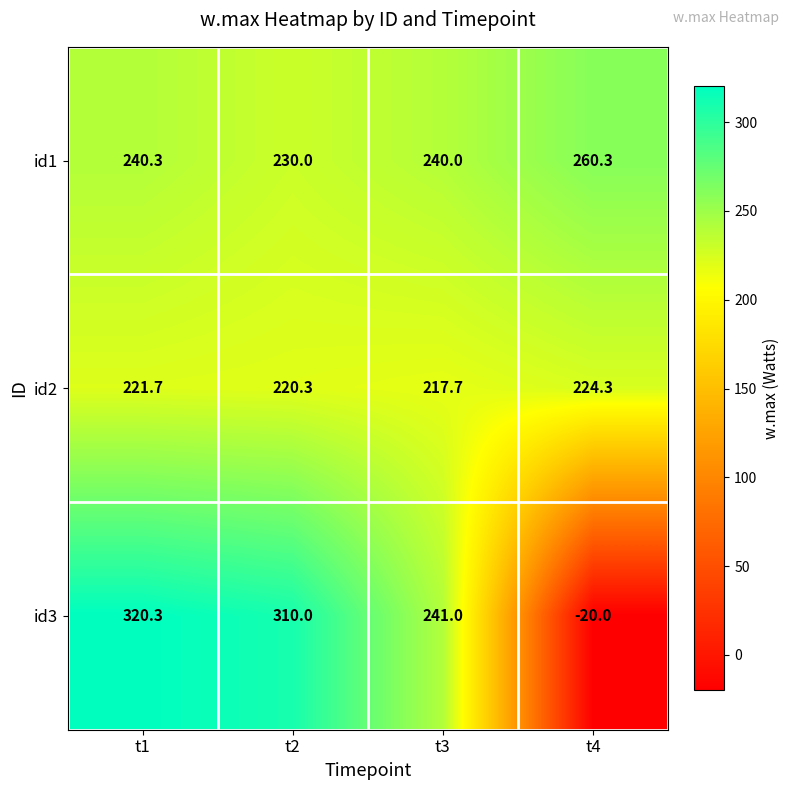

What is the total value across all series at t3?

698.7